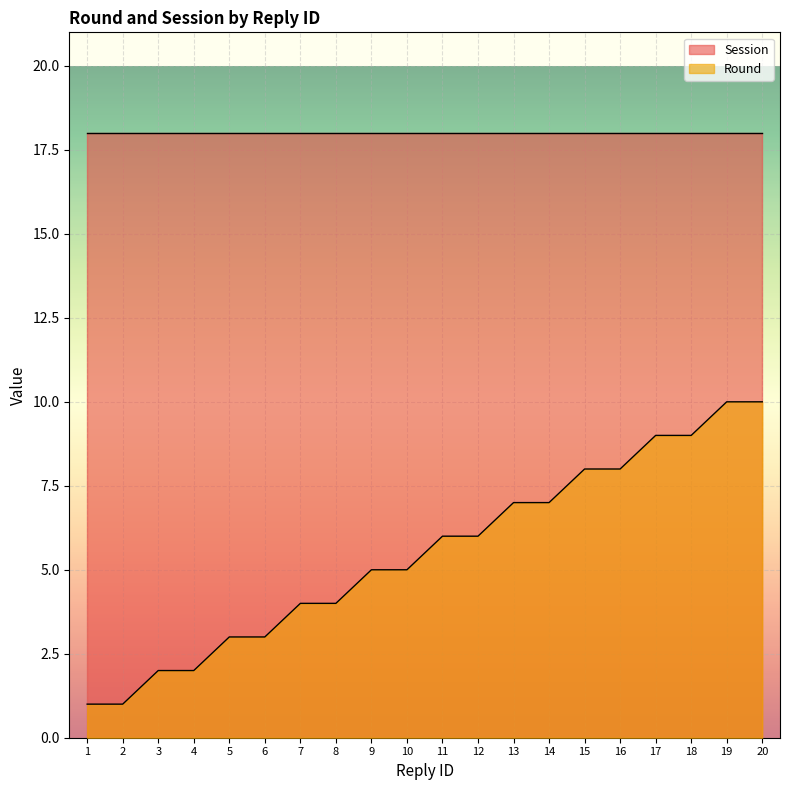

True or false: the data shows 2 at 3.

True